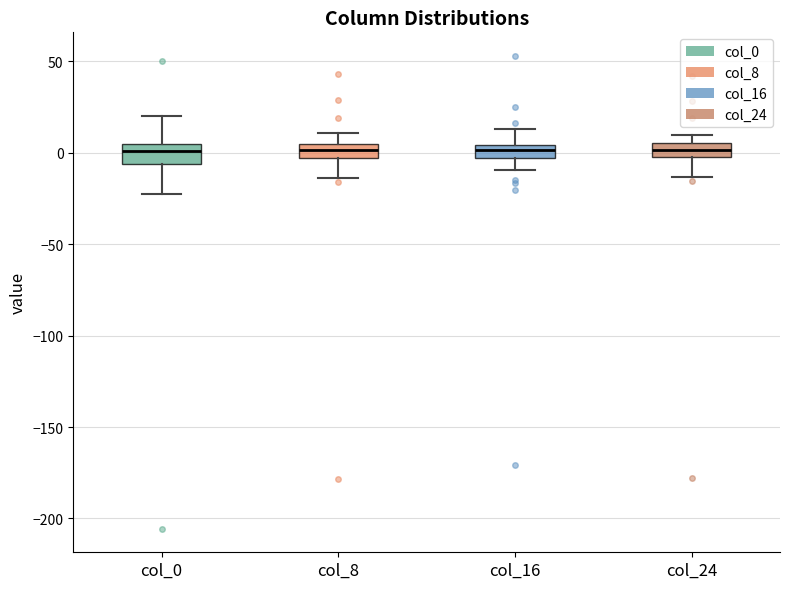

Where is the lower edge of the box for col_16 on the y-axis? The values are not printed on the chart, so give them approximately, as read against the axis.

-5